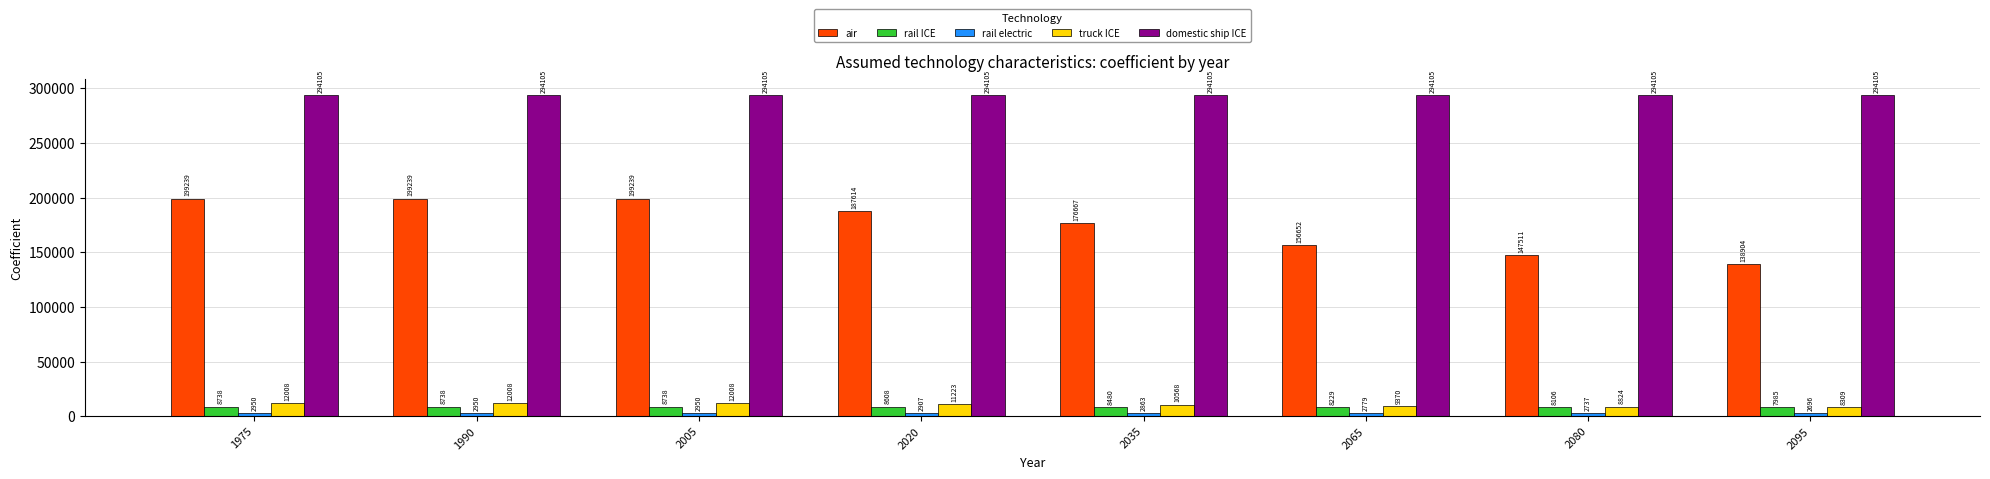

Are the bars grouped side by side (vs. stacked)?

Yes